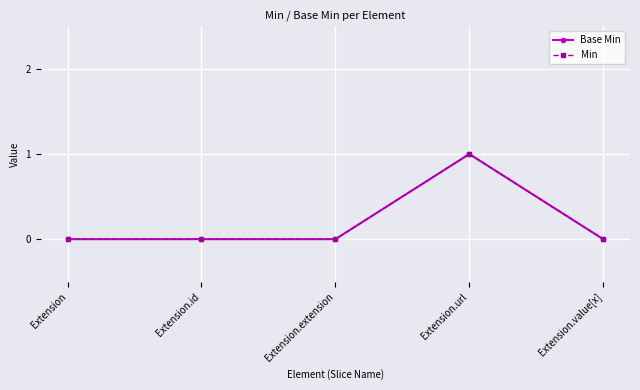

Does the chart have visible grid lines?

Yes